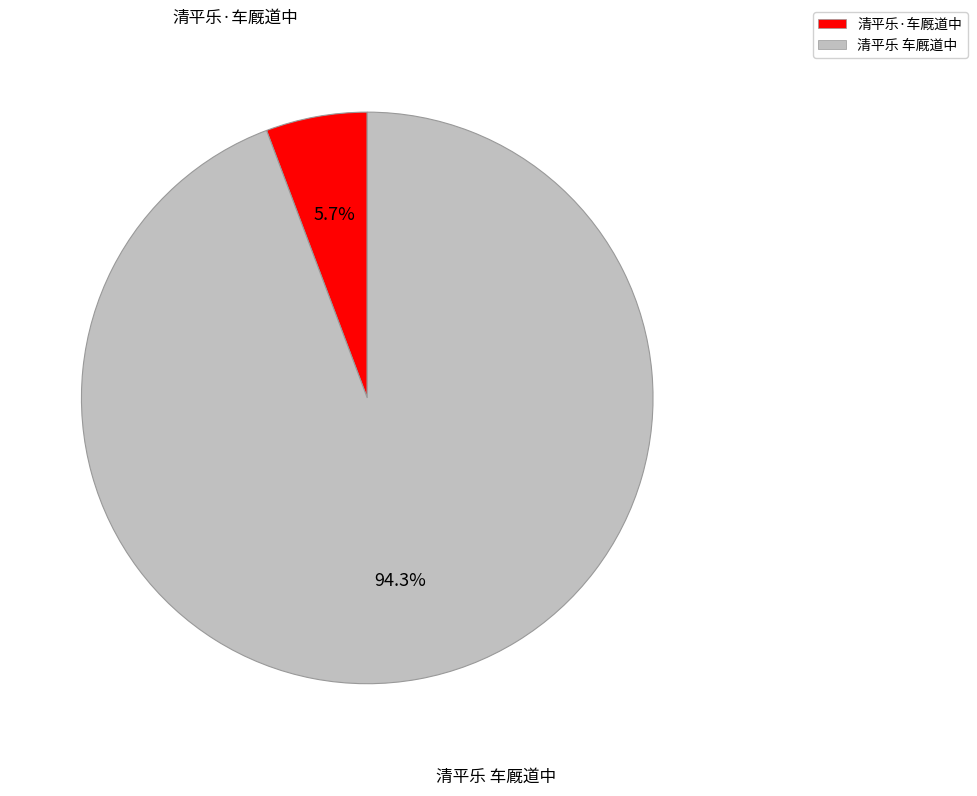

Is 清平乐 车厩道中 the majority of the pie?

Yes